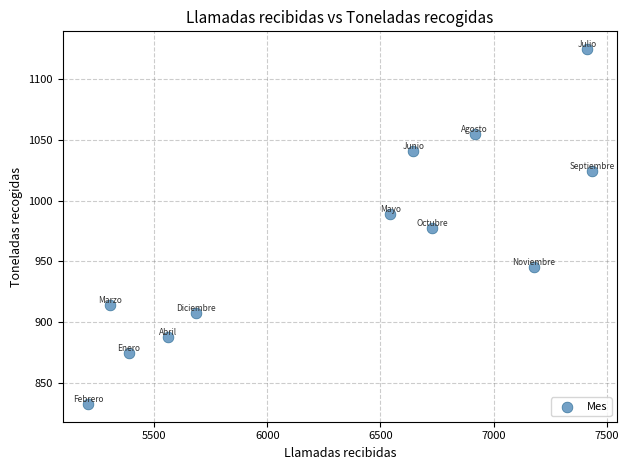

What is the range of Y values (max minus min)?

291.9